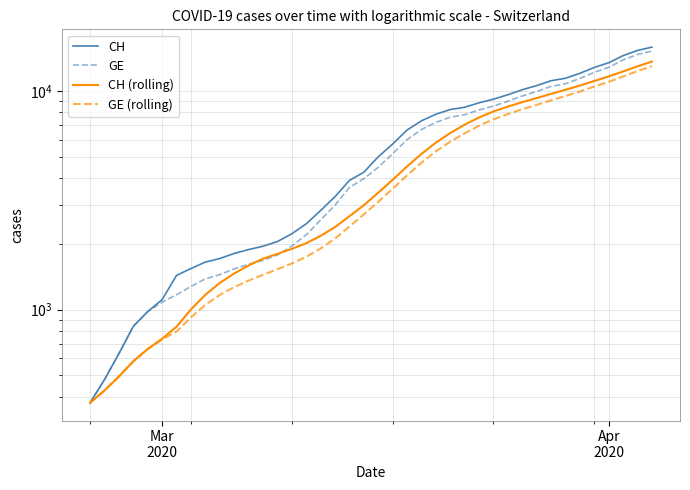

Rank the series by their average value, from highest to lowest.

CH, GE, CH (rolling), GE (rolling)